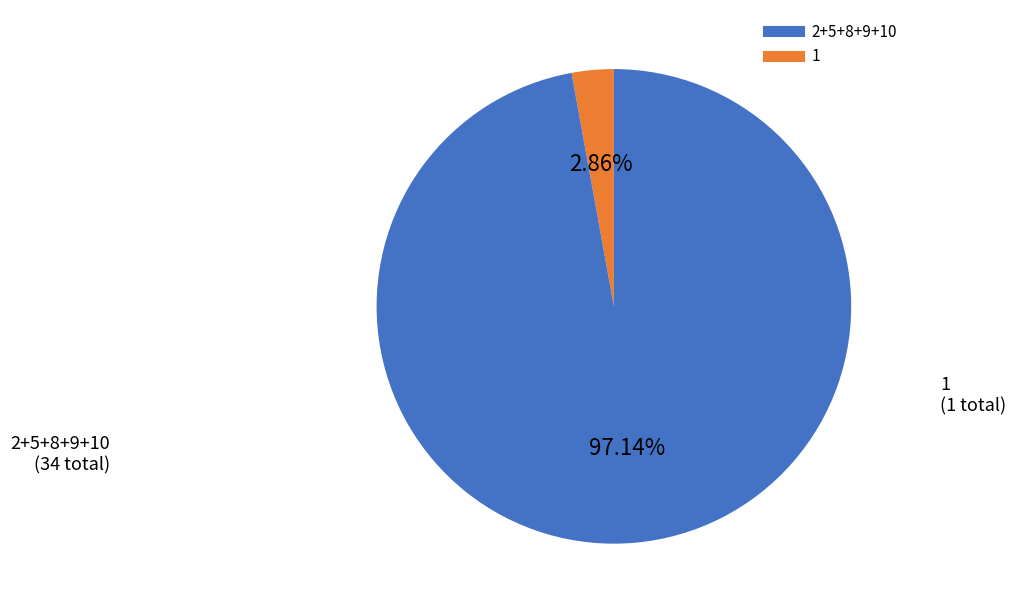

To the nearest percent, what is the difference between the largest and smallest slice percentages?

94%